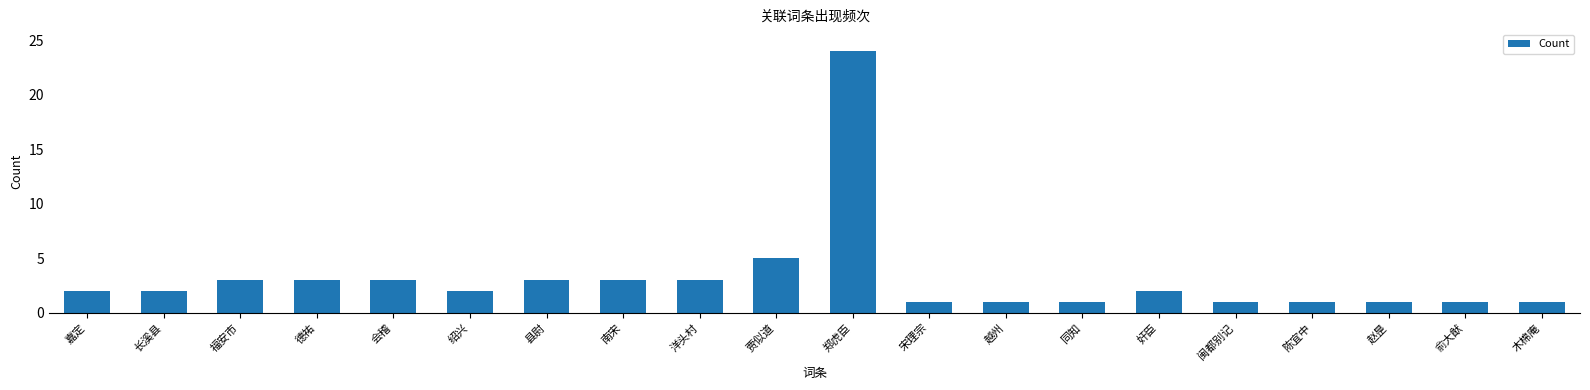

The value at 德祐 is 1. True or false?

False